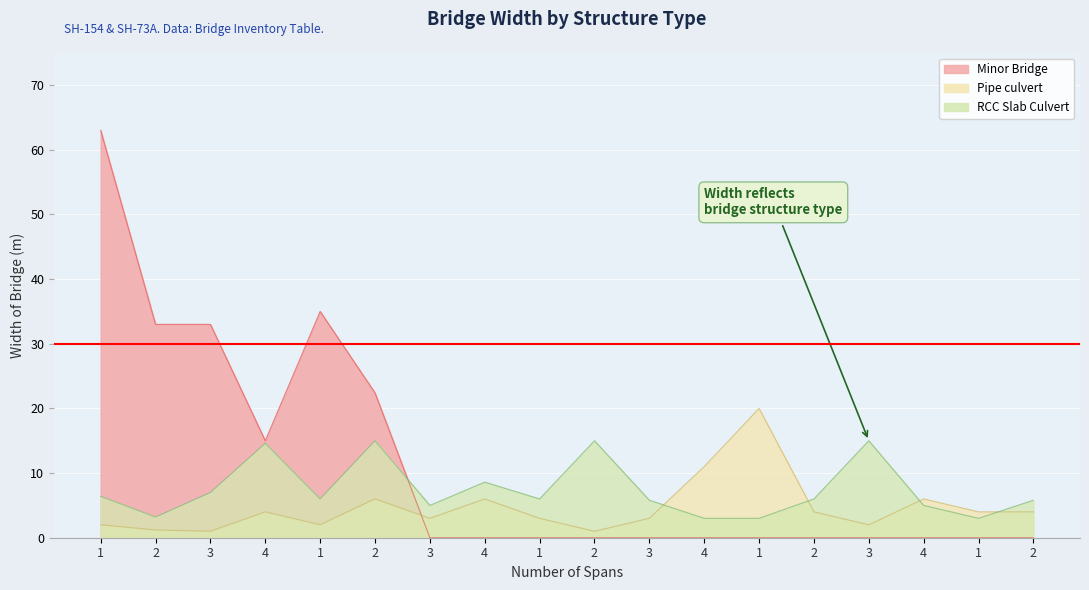

How many lines are shown in the chart?

3